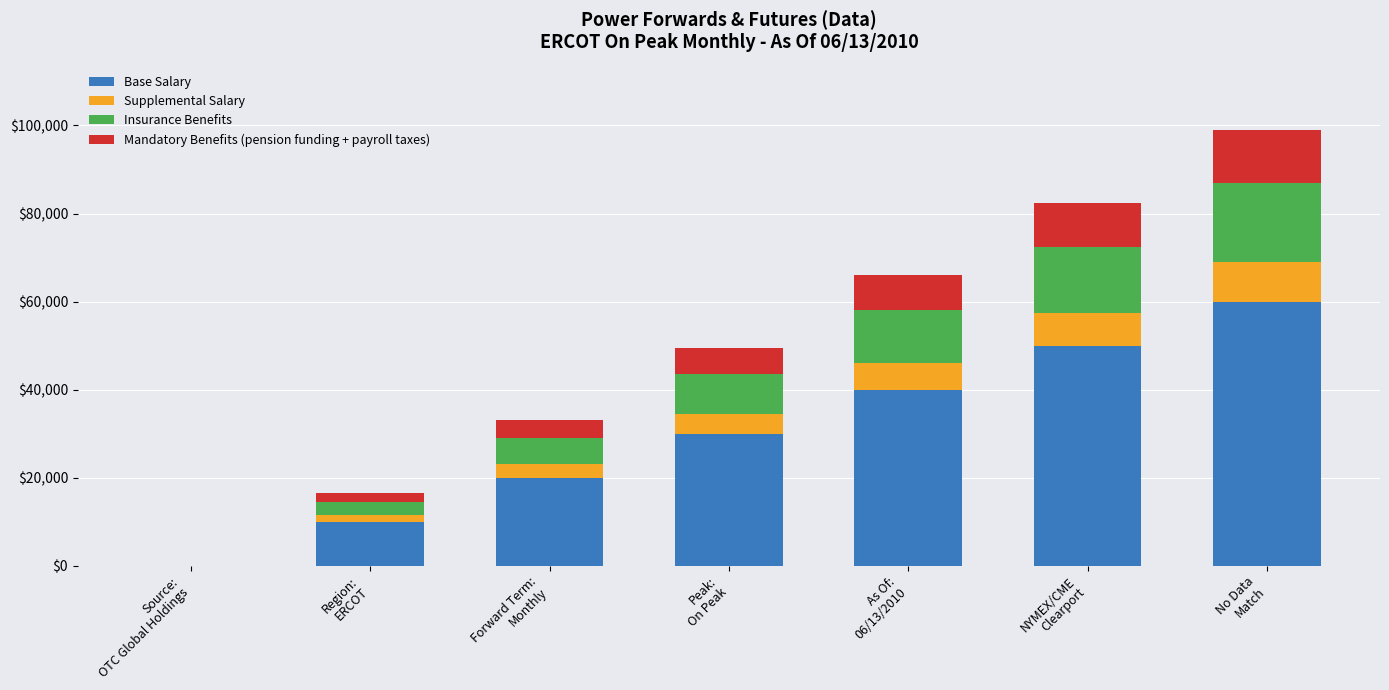

Are the bars horizontal?

No